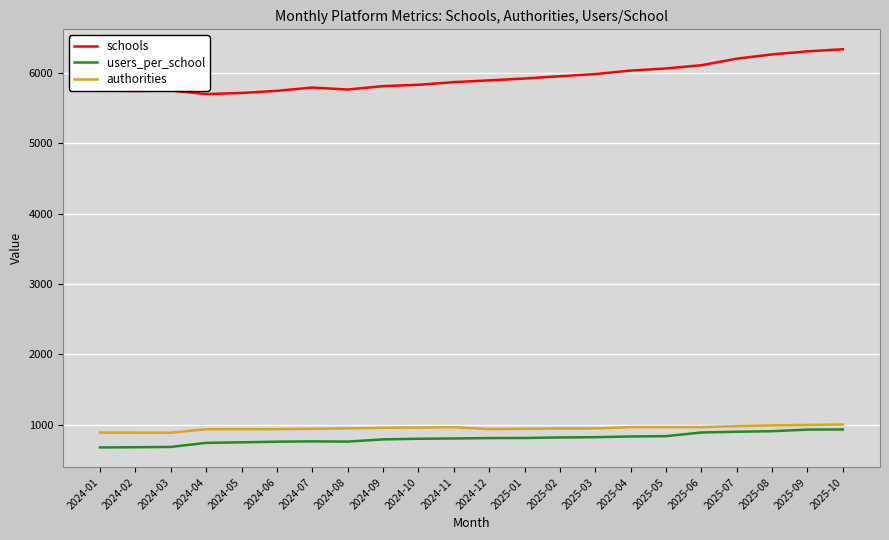

Which series has the widest spread of values?

schools